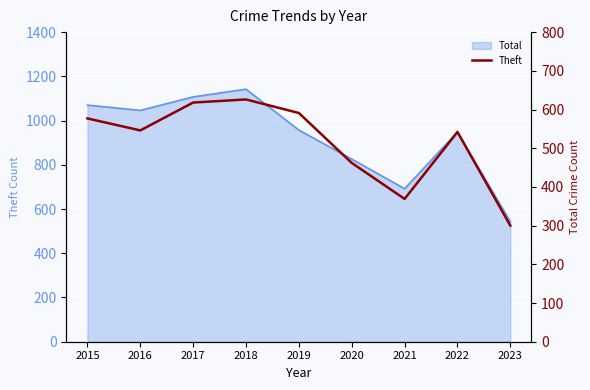

The chart shows a value of 626 at 2018. True or false?

True